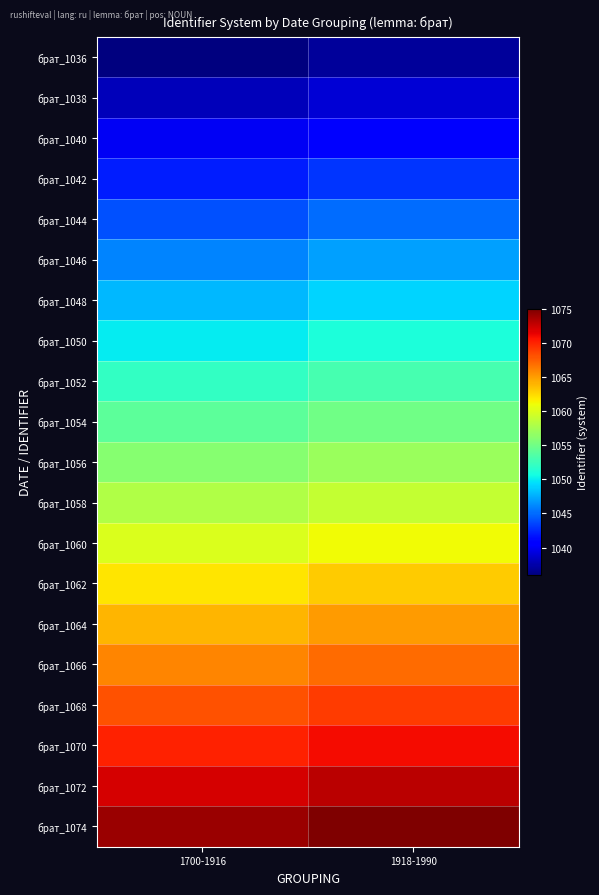

What is the minimum value shown in the chart?

1036